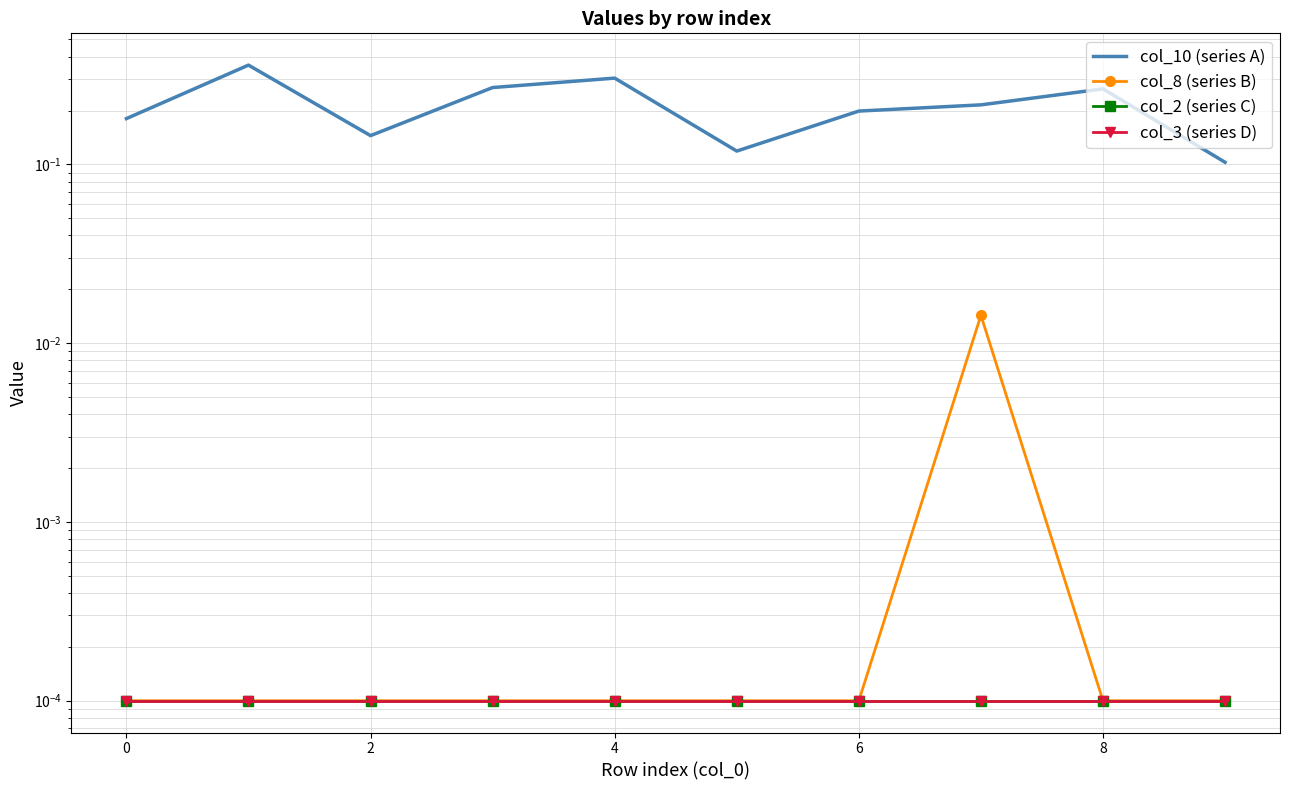

True or false: col_8 (series B) and col_10 (series A) intersect in this chart.

False